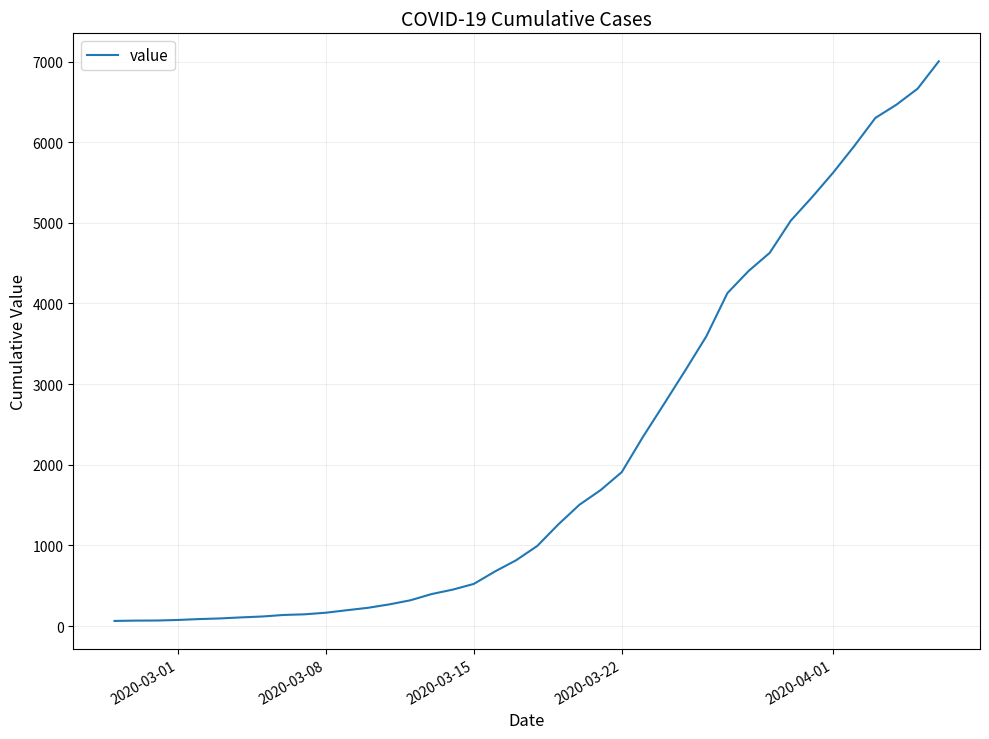

What is the greatest value displayed?

7003